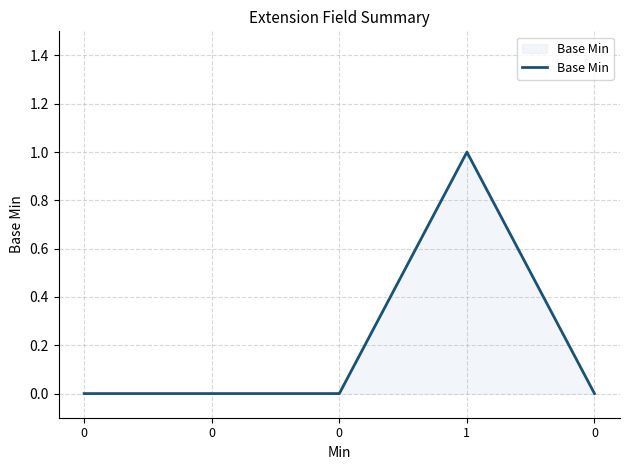

At which category does the data reach its first local peak?

1